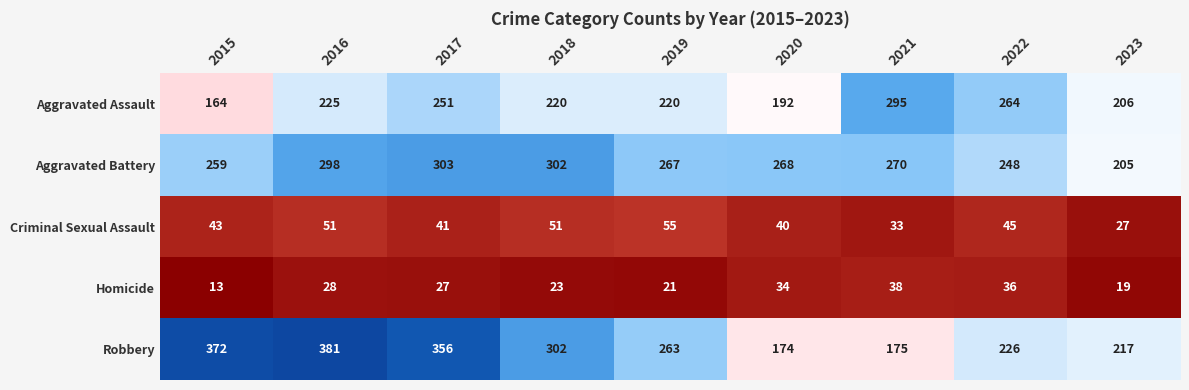

Which label corresponds to the smallest value in the chart?

2015